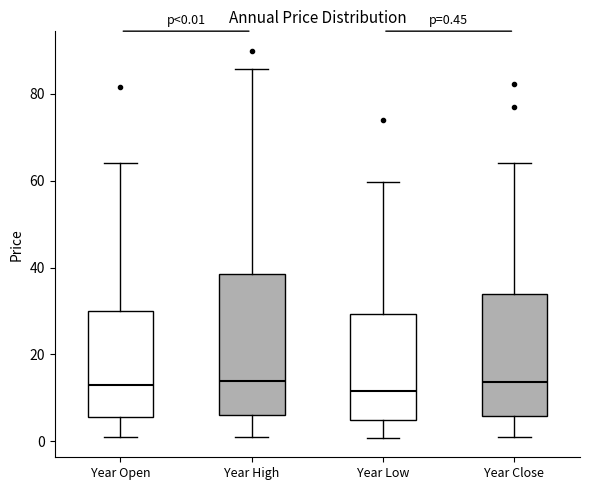

Comparing the boxes themselves (not the whiskers), which one is the tallest?

Year High